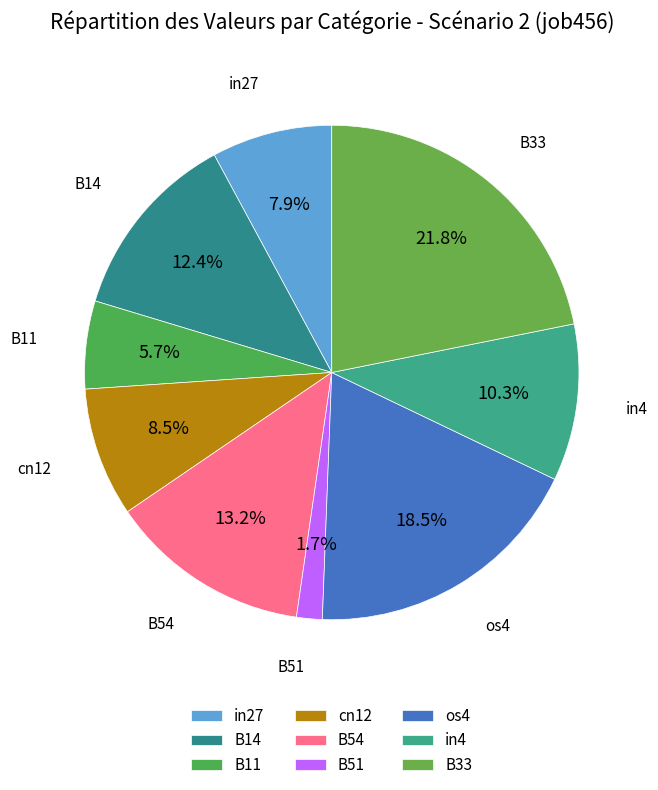

To the nearest percent, what percentage of the pie is B11?

6%